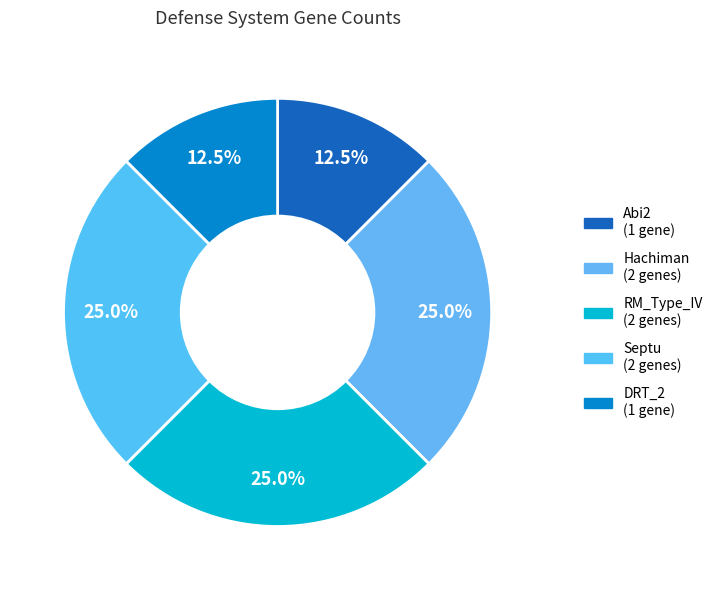

To the nearest percent, what percentage of the pie is RM_Type_IV?

25%